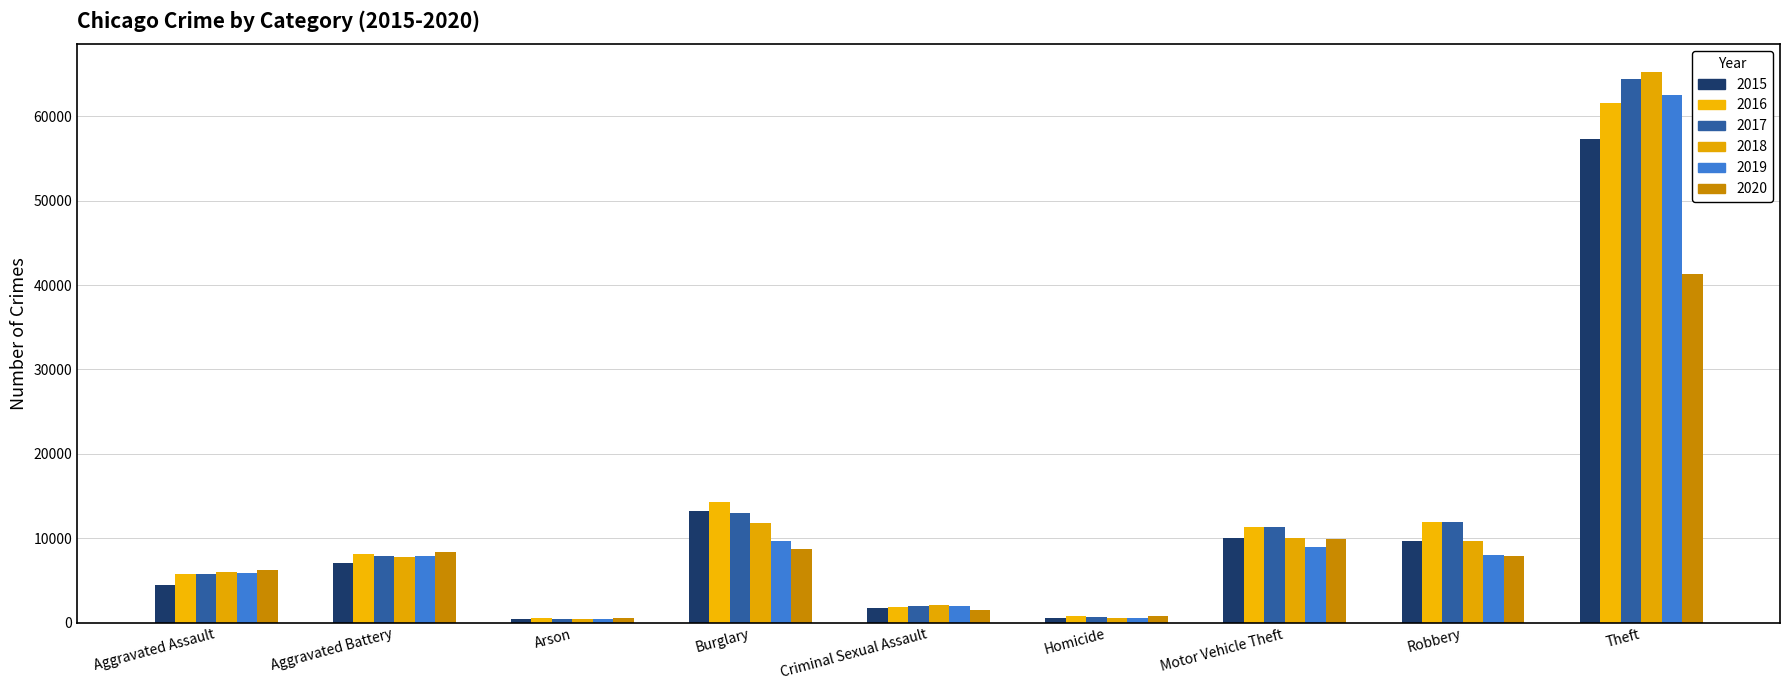

Does the chart contain stacked bars?

No